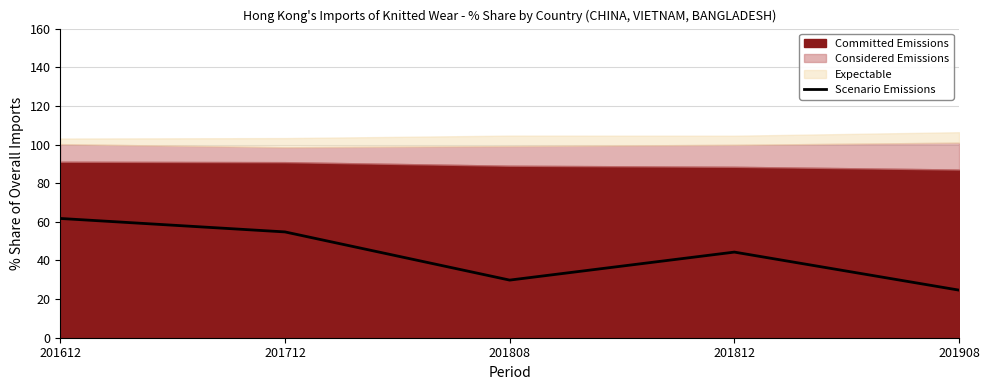

True or false: the data has more than 2 interior local peaks.

False